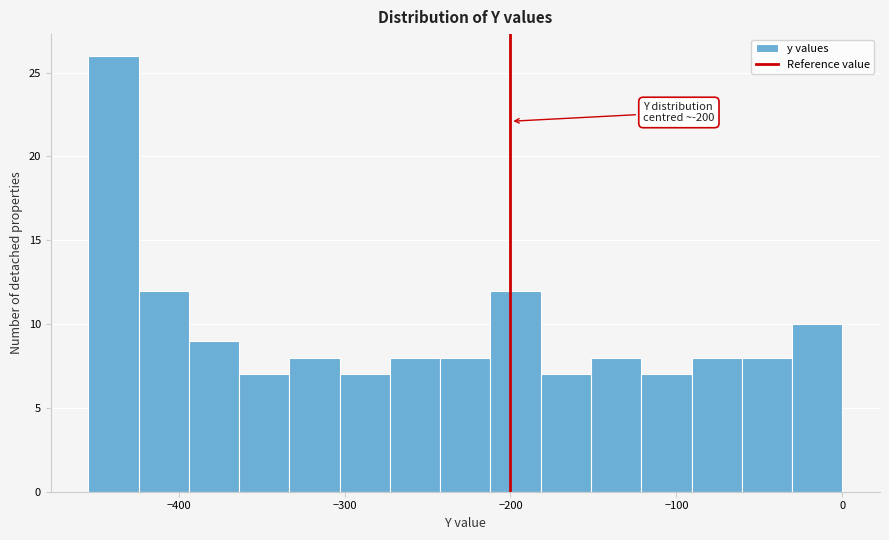

Read against the x-axis, roughly where is the centre of the tallest bar?

-440